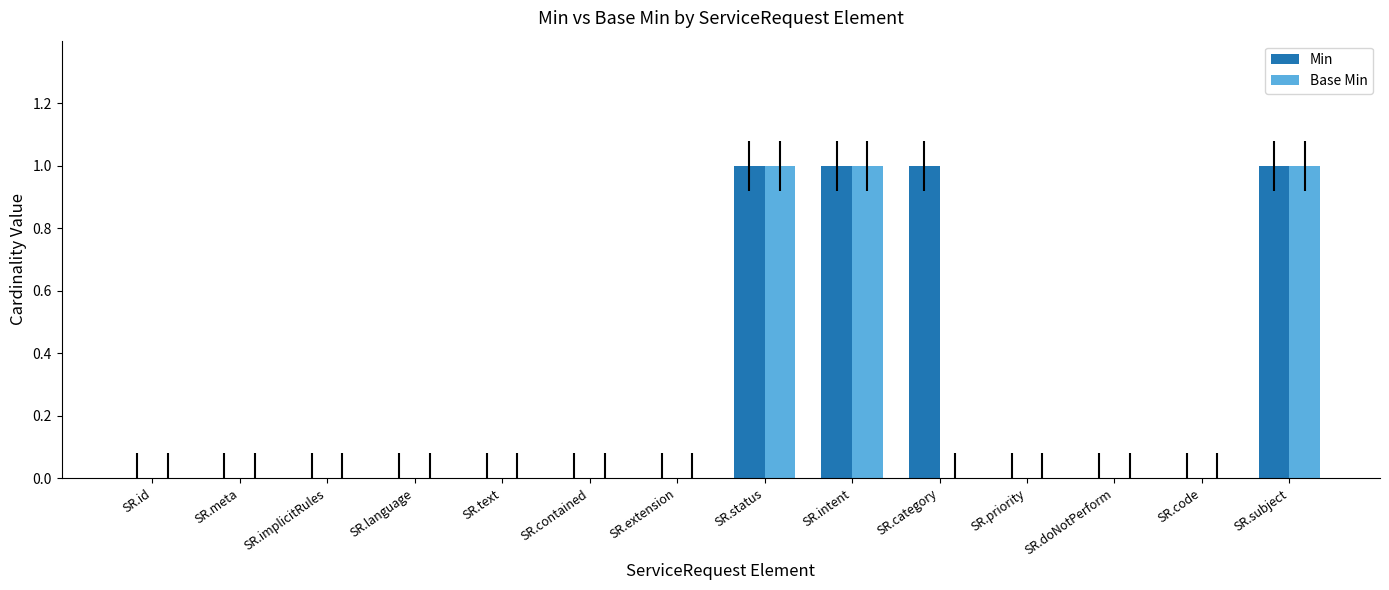

Is the value of Min at SR.intent greater than the value of Base Min at SR.meta?

Yes